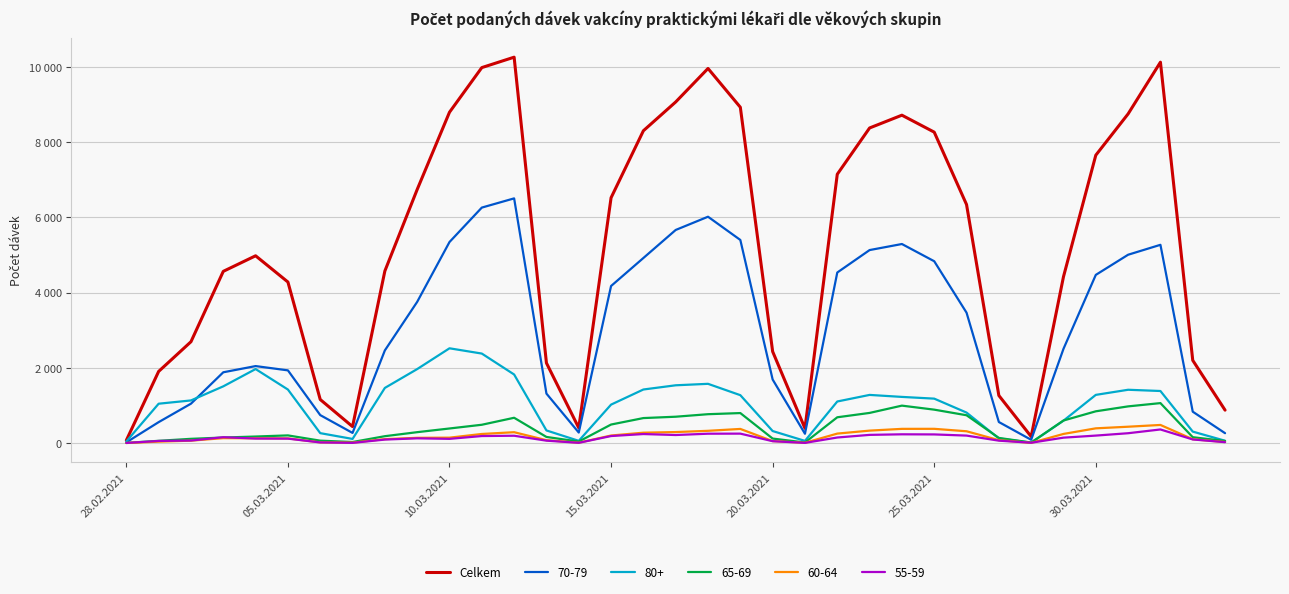

What are all the series names shown in the legend?

Celkem, 70-79, 80+, 65-69, 60-64, 55-59